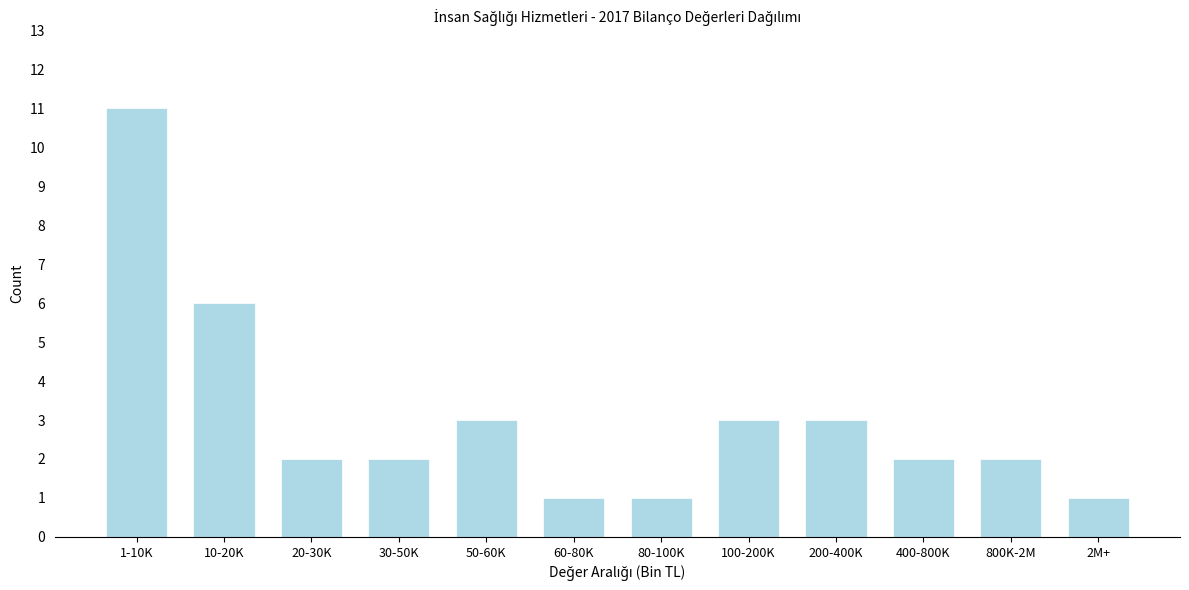

Reading right to left, list all the values displayed in this chart.

2M+=1	800K-2M=2	400-800K=2	200-400K=3	100-200K=3	80-100K=1	60-80K=1	50-60K=3	30-50K=2	20-30K=2	10-20K=6	1-10K=11